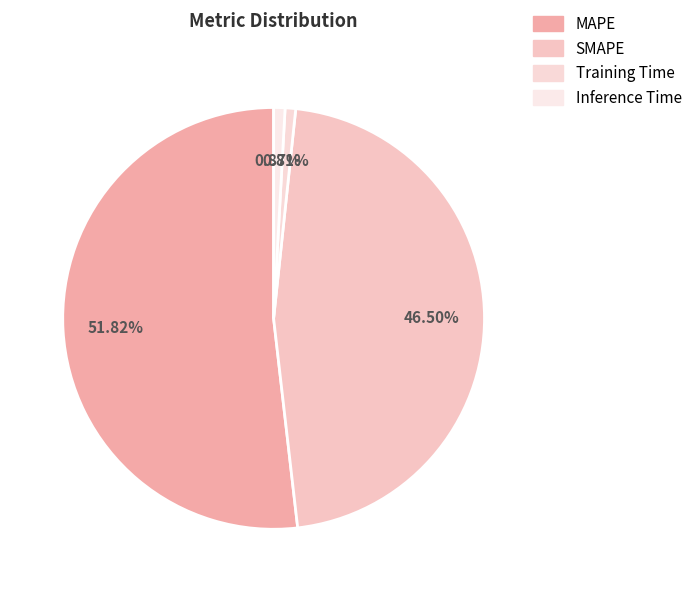

Which category has the biggest portion of the pie?

MAPE